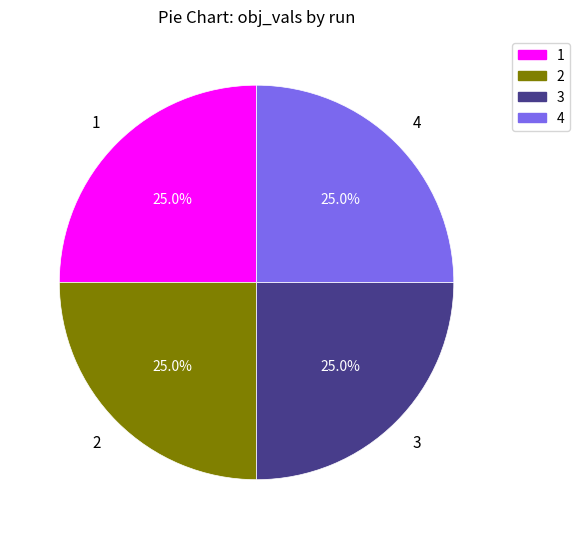

What percentage do 1 and 2 together represent?

50.0%